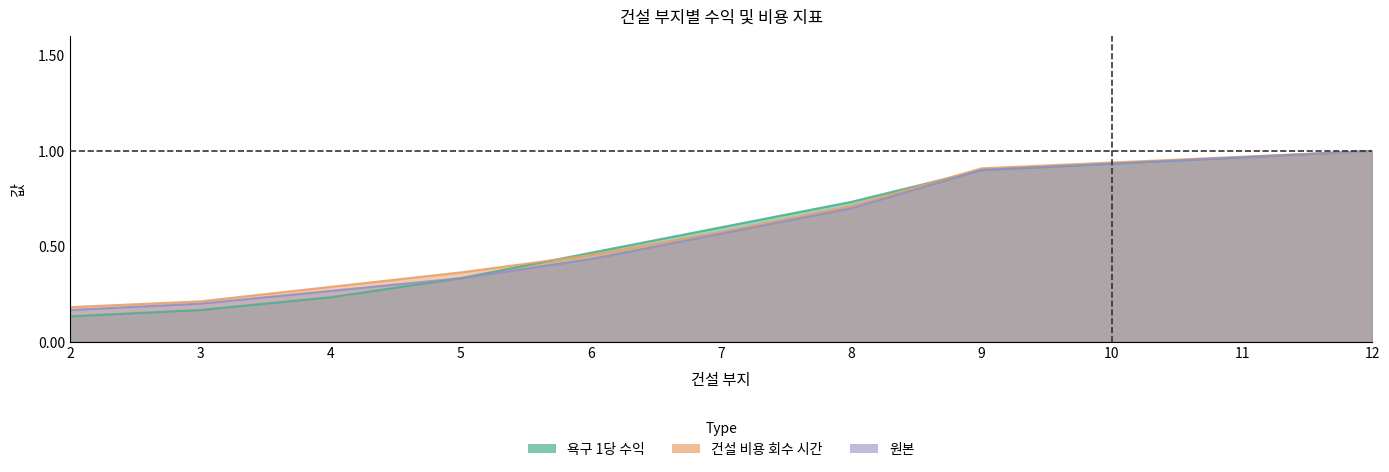

Reading left to right, list all the values displayed in this chart.

욕구 1당 수익: 0.1	0.2	0.2	0.3	0.5	0.6	0.7	0.9	0.9	1.0	1.0
건설 비용 회수 시간: 0.2	0.2	0.3	0.4	0.5	0.6	0.7	0.9	0.9	1.0	1.0
원본: 0.2	0.2	0.3	0.3	0.4	0.6	0.7	0.9	0.9	1.0	1.0